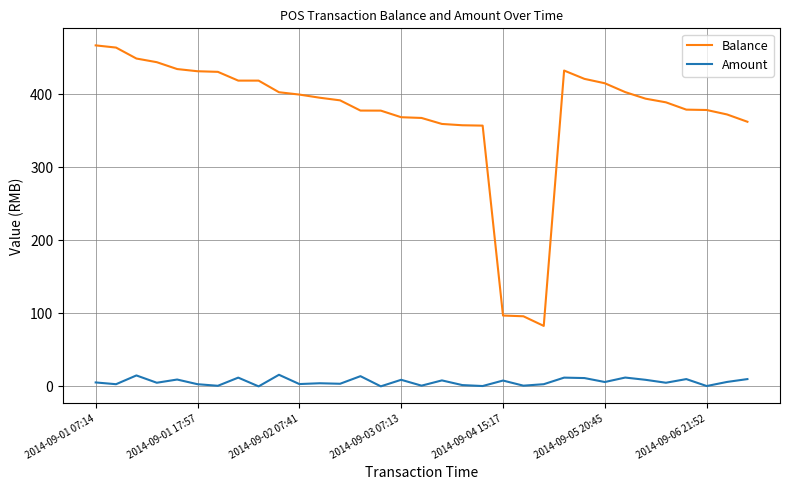

What is the maximum value for Balance?

466.8